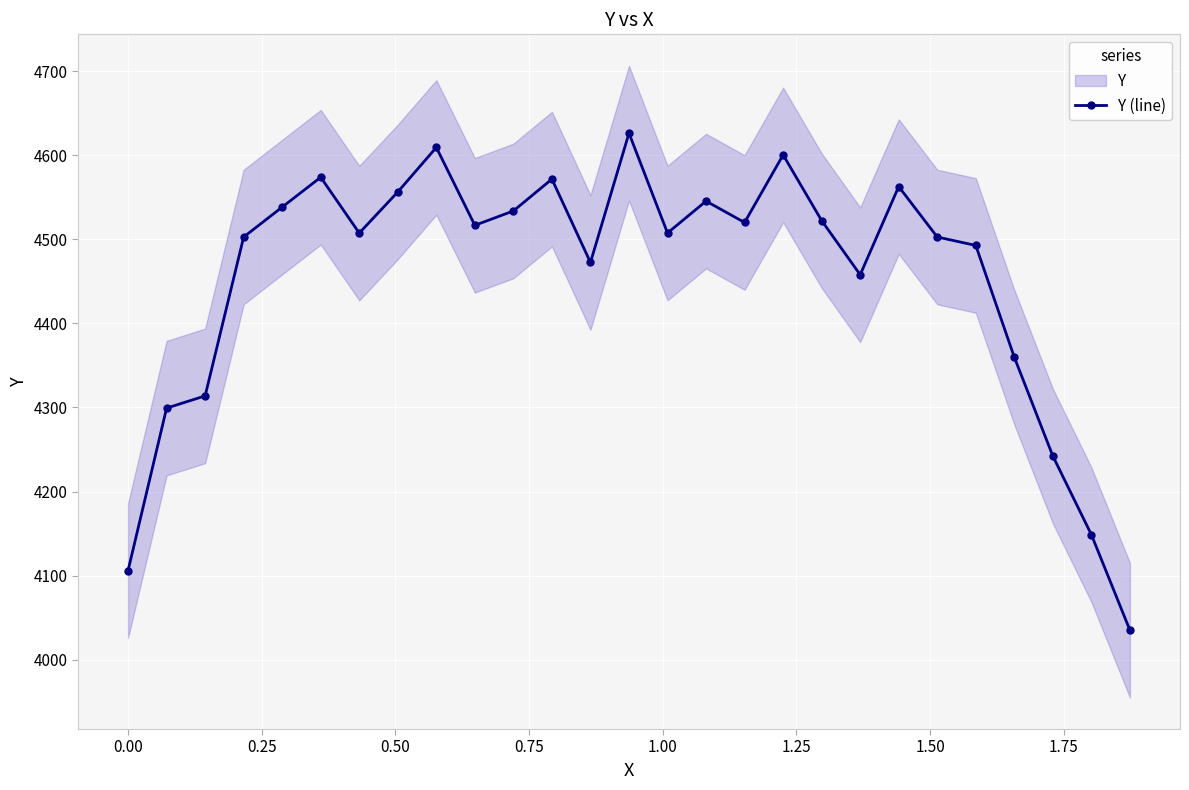

Does the chart display data point markers on the line(s)?

Yes